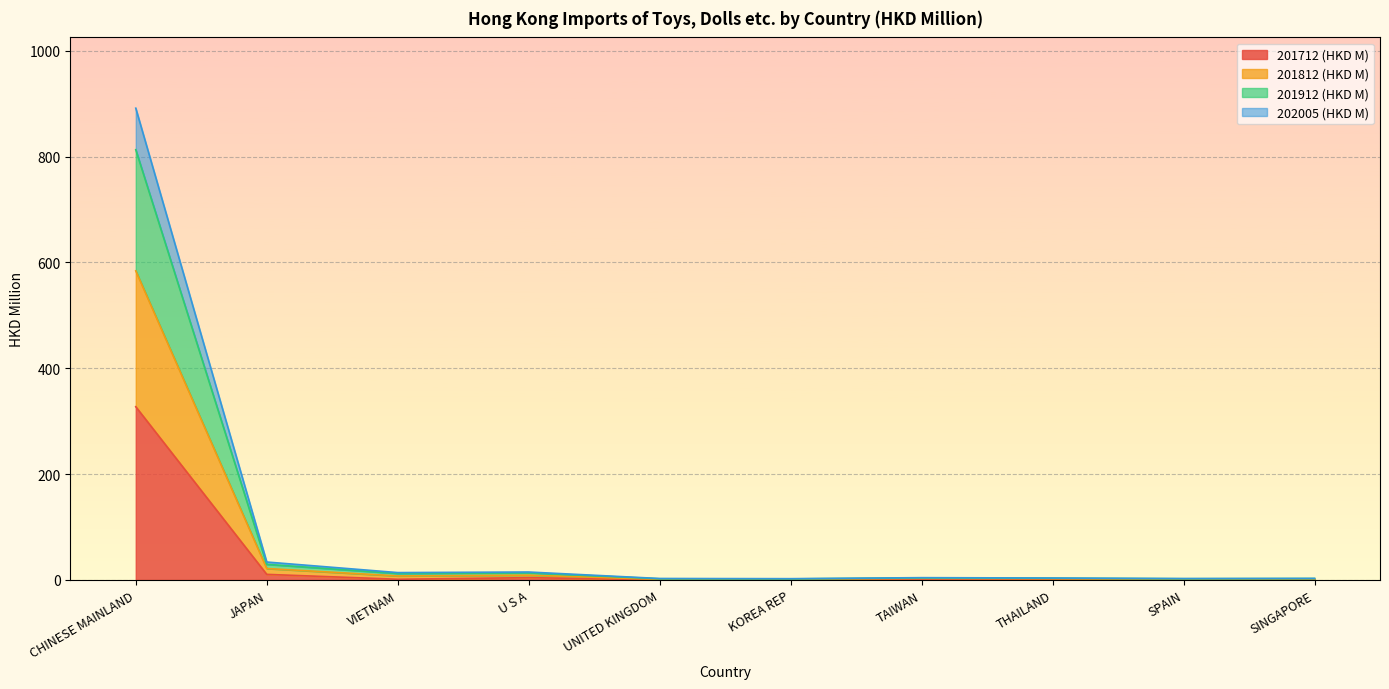

Which label corresponds to the largest value in the chart?

CHINESE MAINLAND